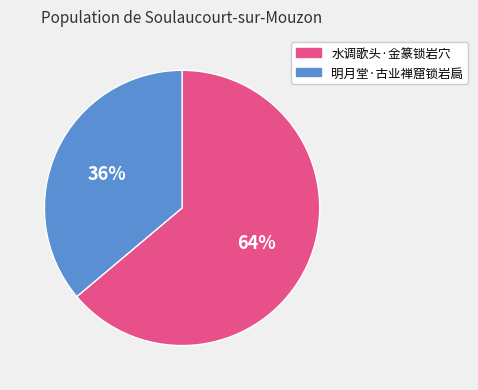

To the nearest percent, what is the difference between the 水调歌头·金篆锁岩穴 and 明月堂·古业禅窟锁岩扃 slice percentages?

28%